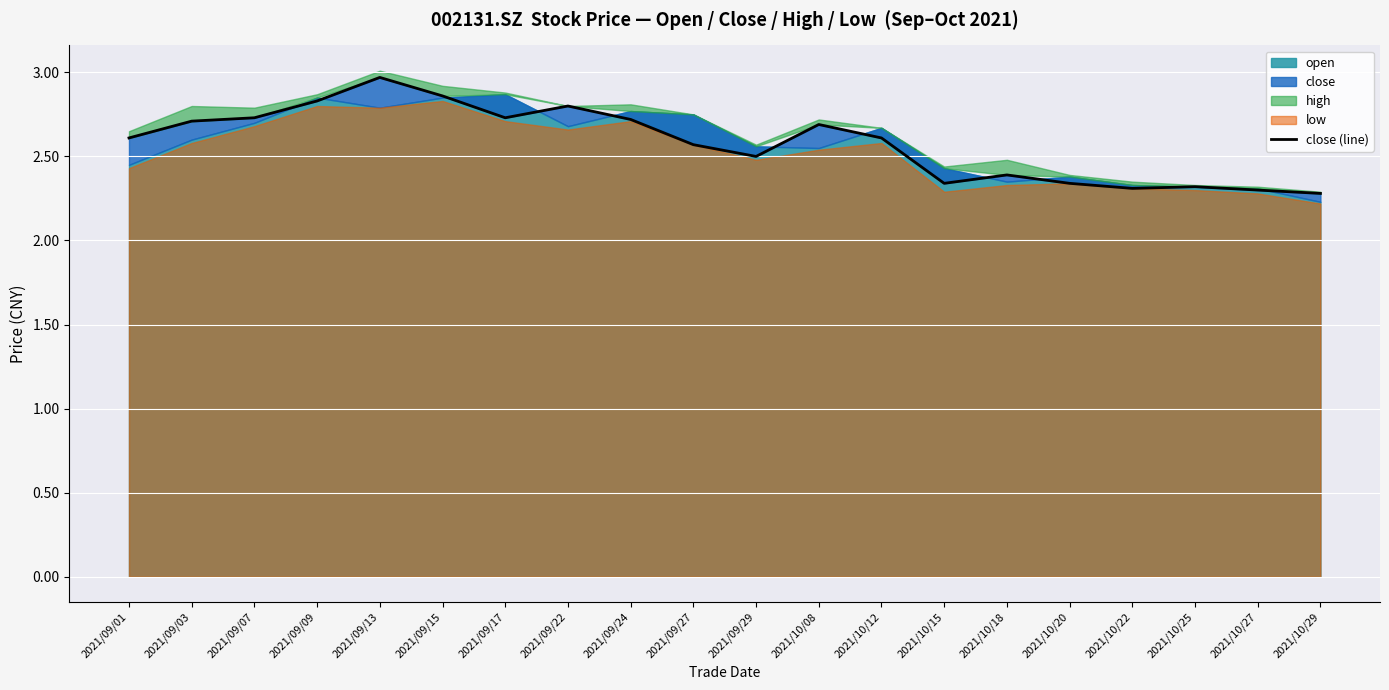

Is it true that the value at 2021/10/18 is 0.9?

False